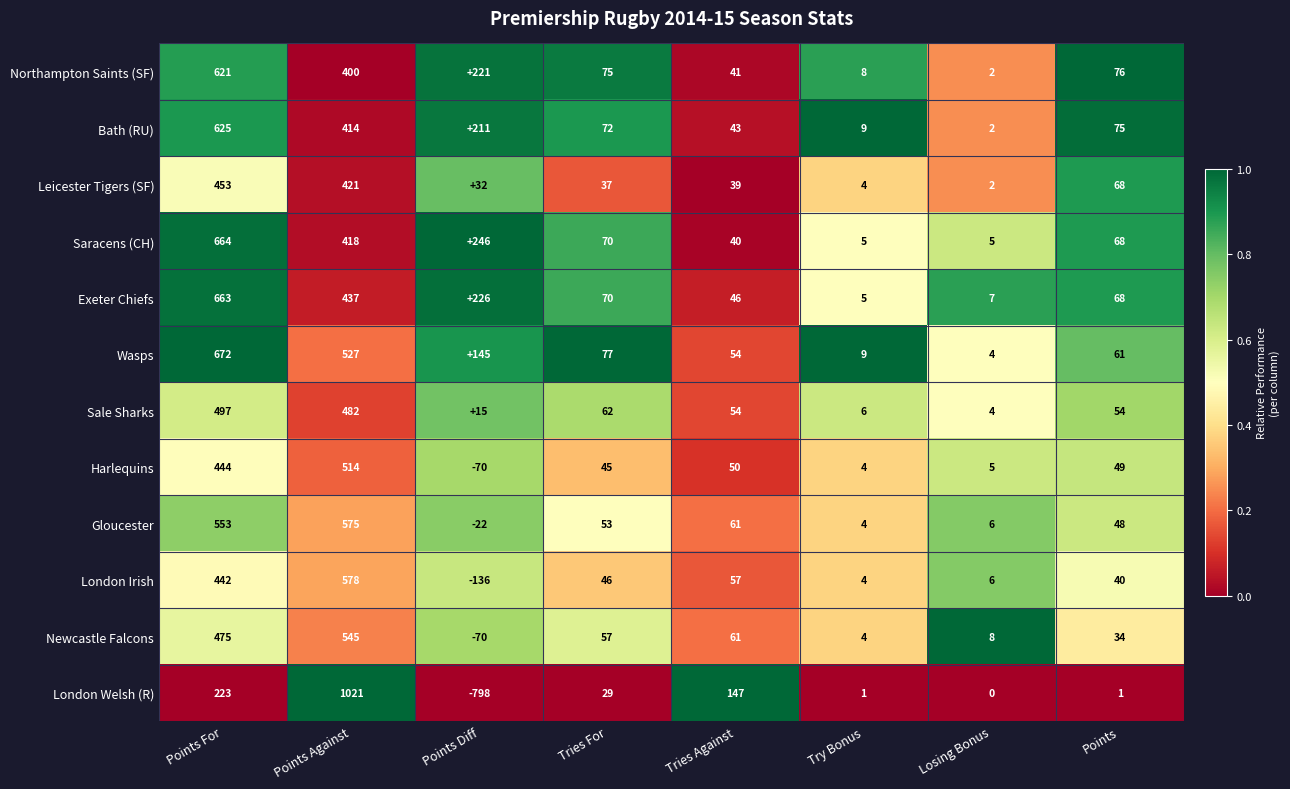

What is the sum of all Sale Sharks values?

1174